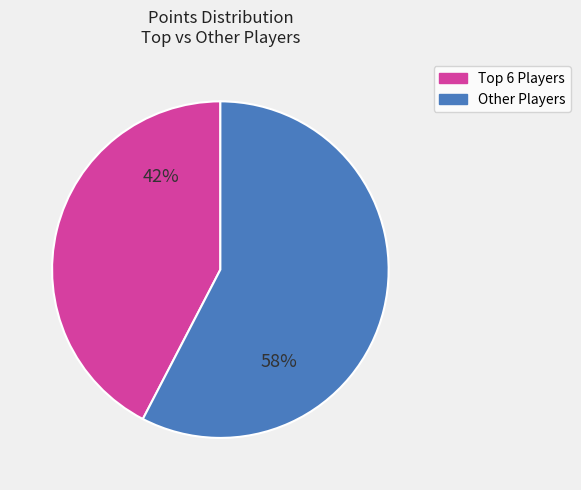

To the nearest percent, what is the average slice percentage?

50%